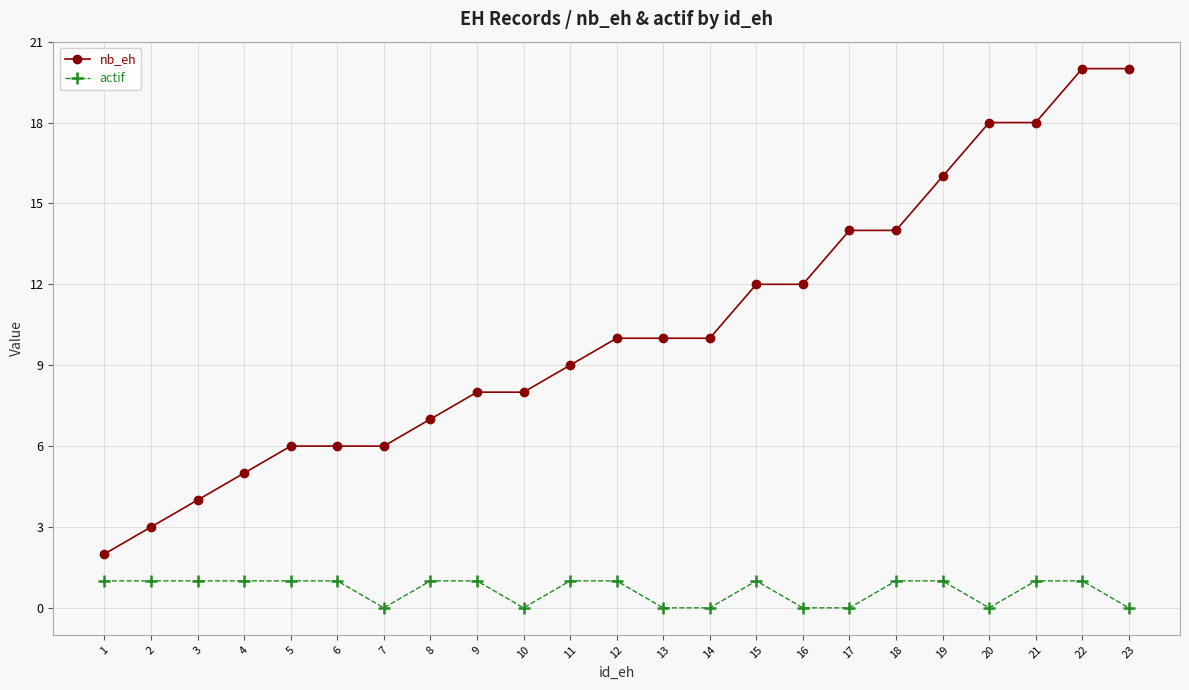

What is the value of the nb_eh point at the 1st from the left?

2